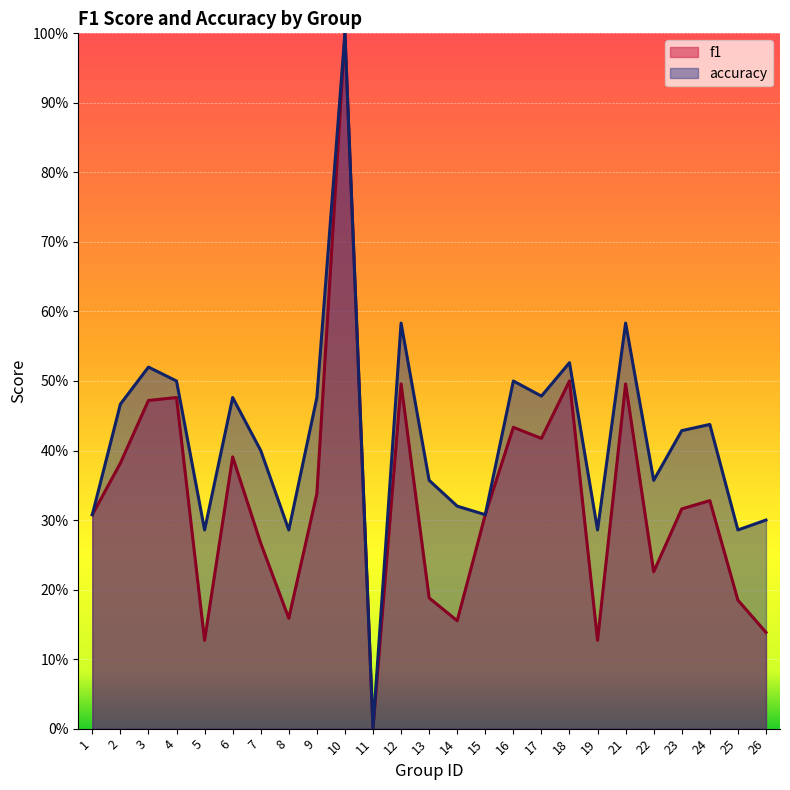

What is the difference between the f1 values at 15 and 26?

0.2